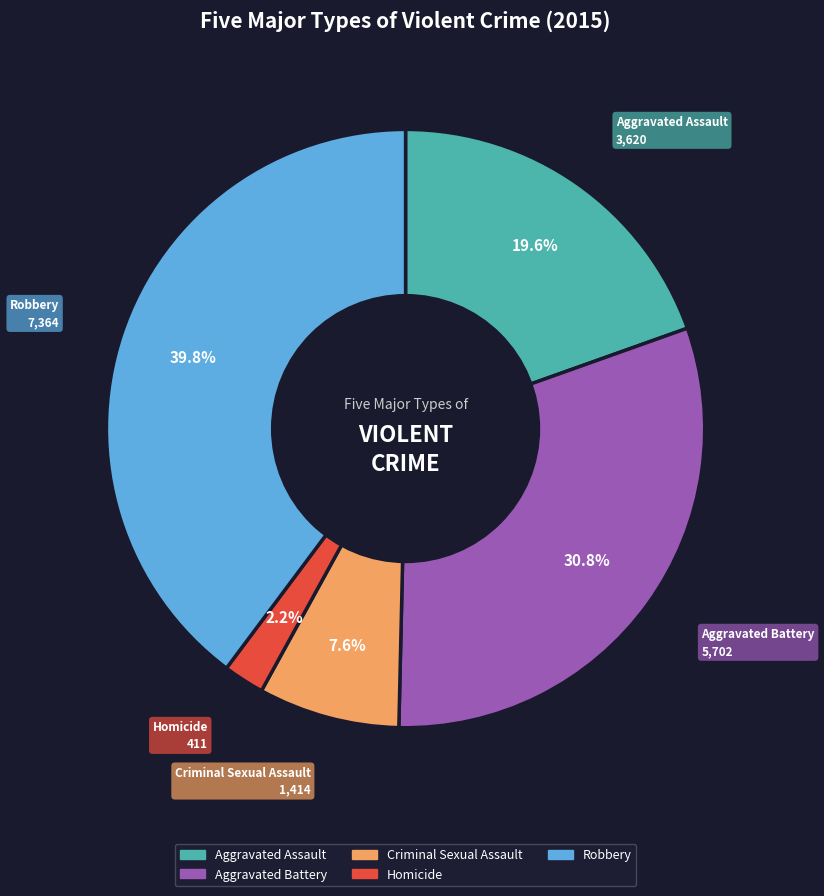

To the nearest percent, what is the combined percentage of Criminal Sexual Assault and Aggravated Battery?

38%